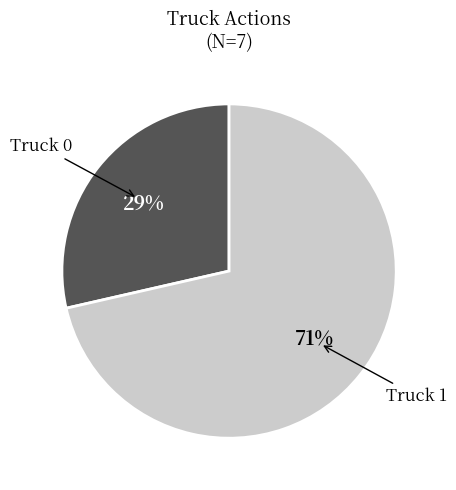

The Truck 1 slice represents 71% of the pie. True or false?

True